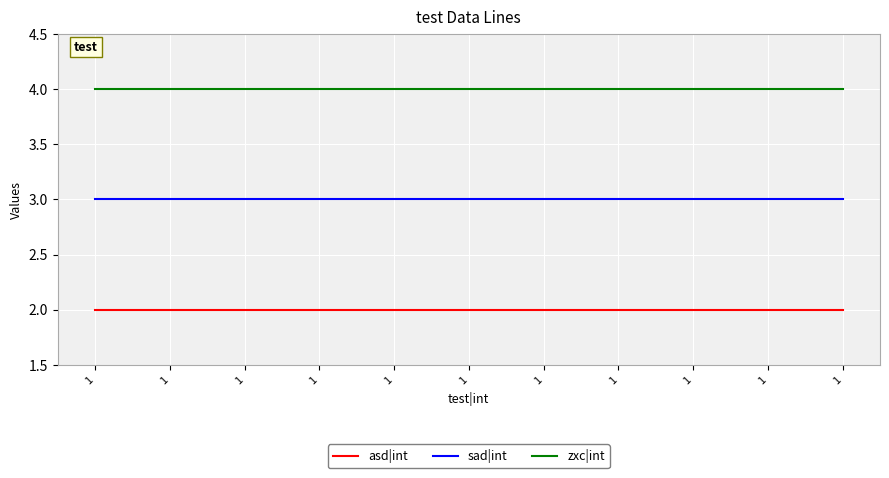

True or false: zxc|int and sad|int intersect in this chart.

False